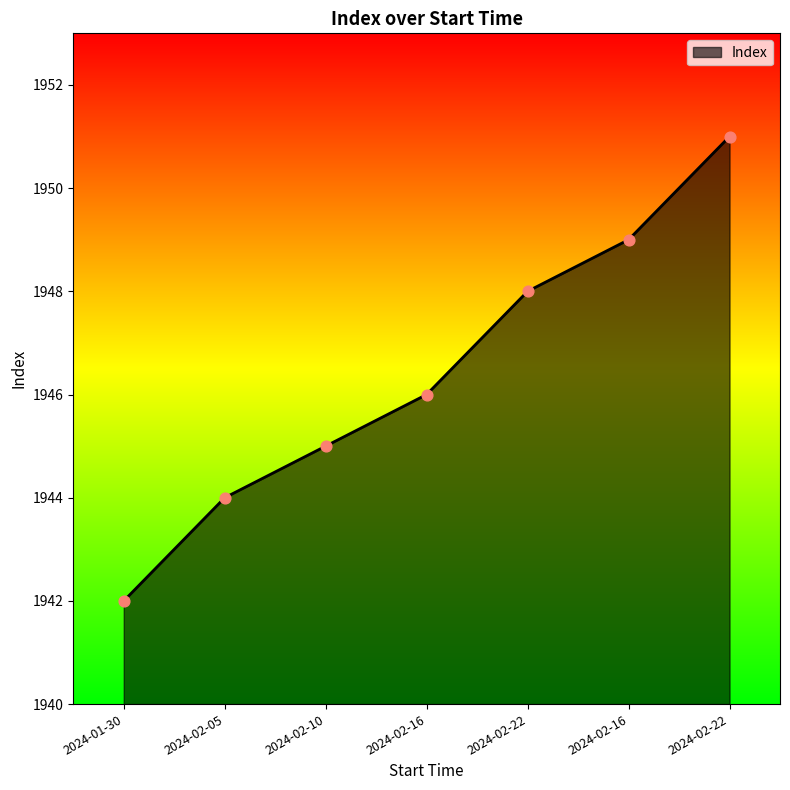

Between 2024-02-22 and 2024-02-10, which is larger?

2024-02-22